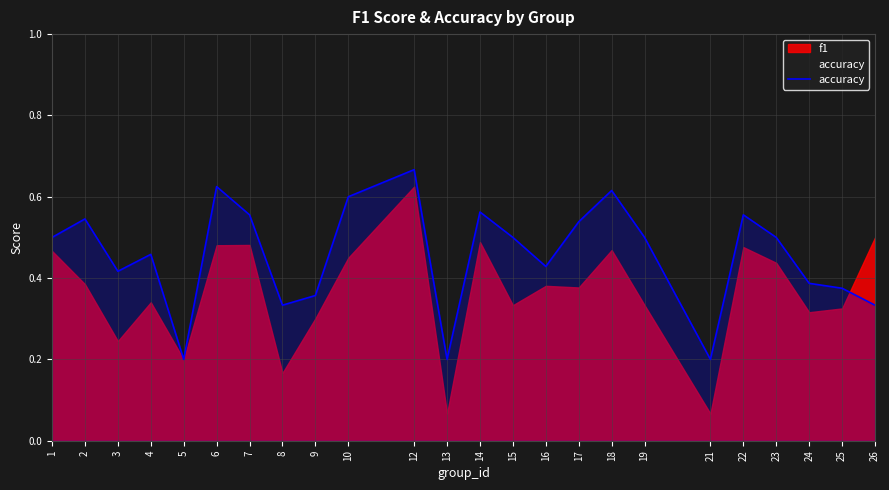

Is it true that the value at 25 is 0.2?

False